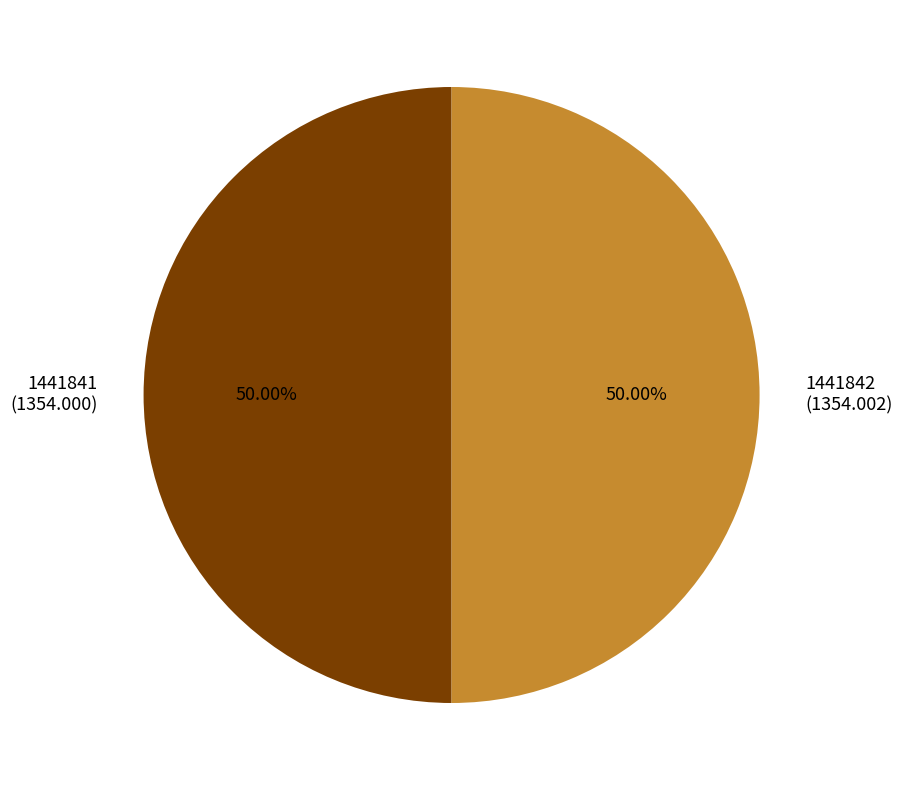

Is the sum of 1441842 (1354.002) and 1441841 (1354.000) greater than half?

Yes